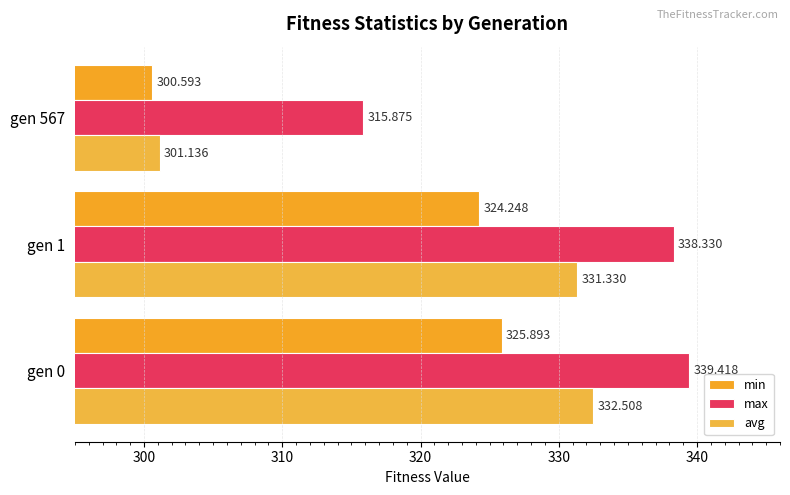

Which series has the largest total across all categories?

max